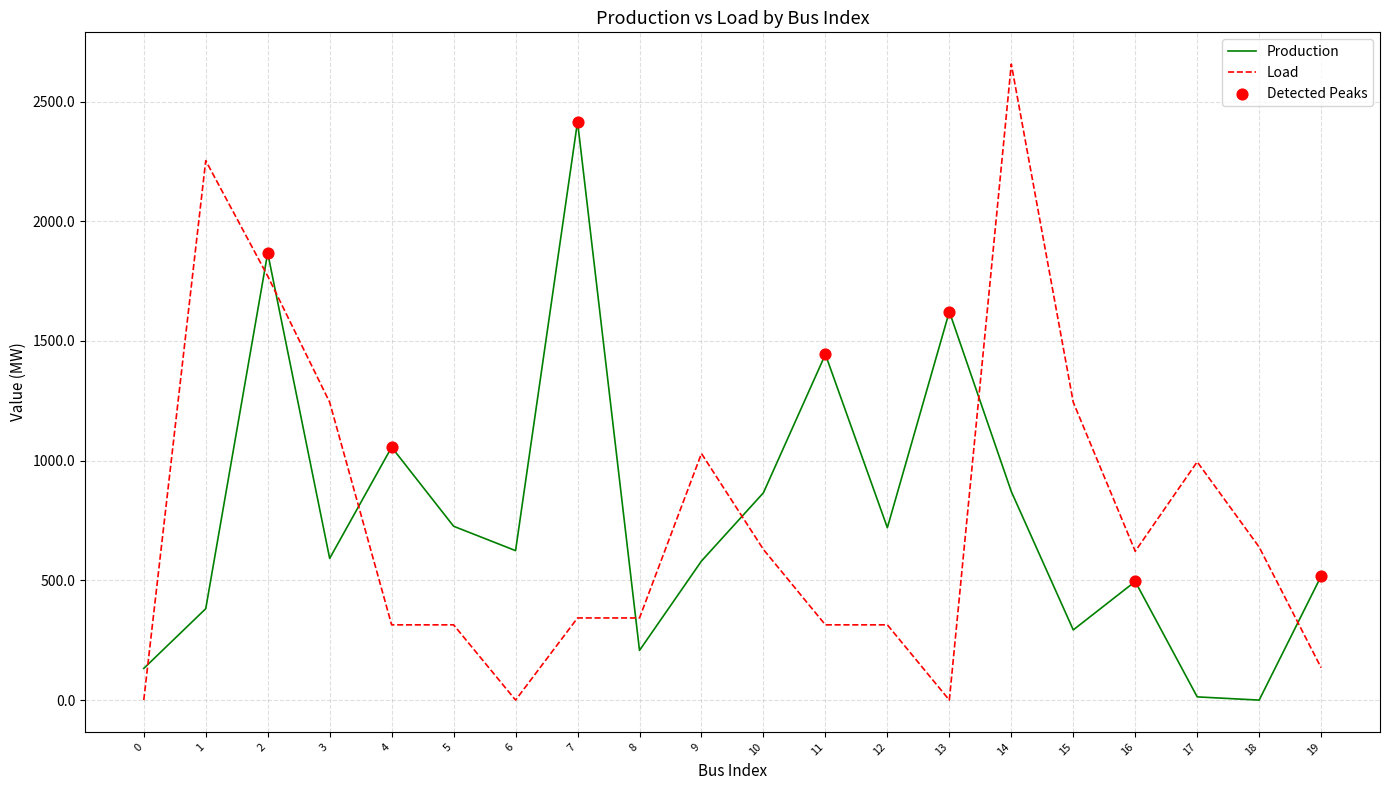

At how many categories does at least one series exceed 1089?

8